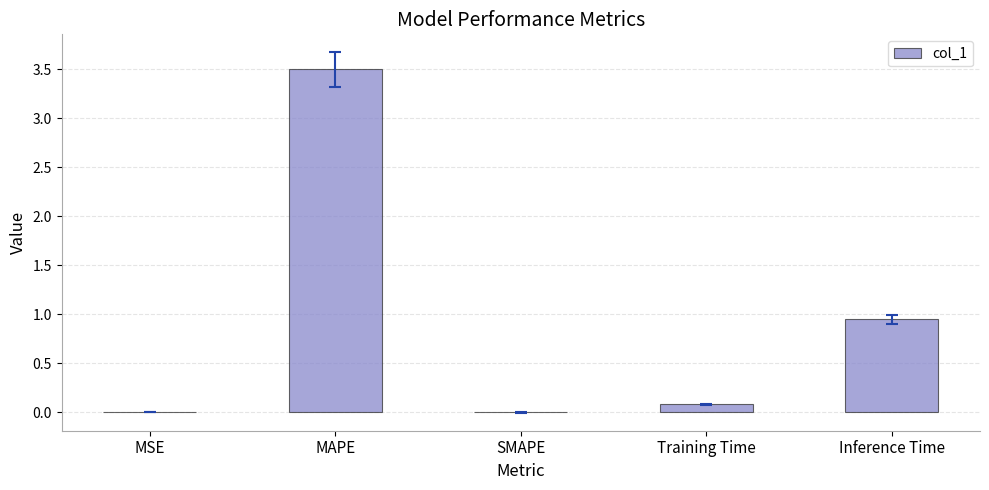

Are the bars horizontal?

No